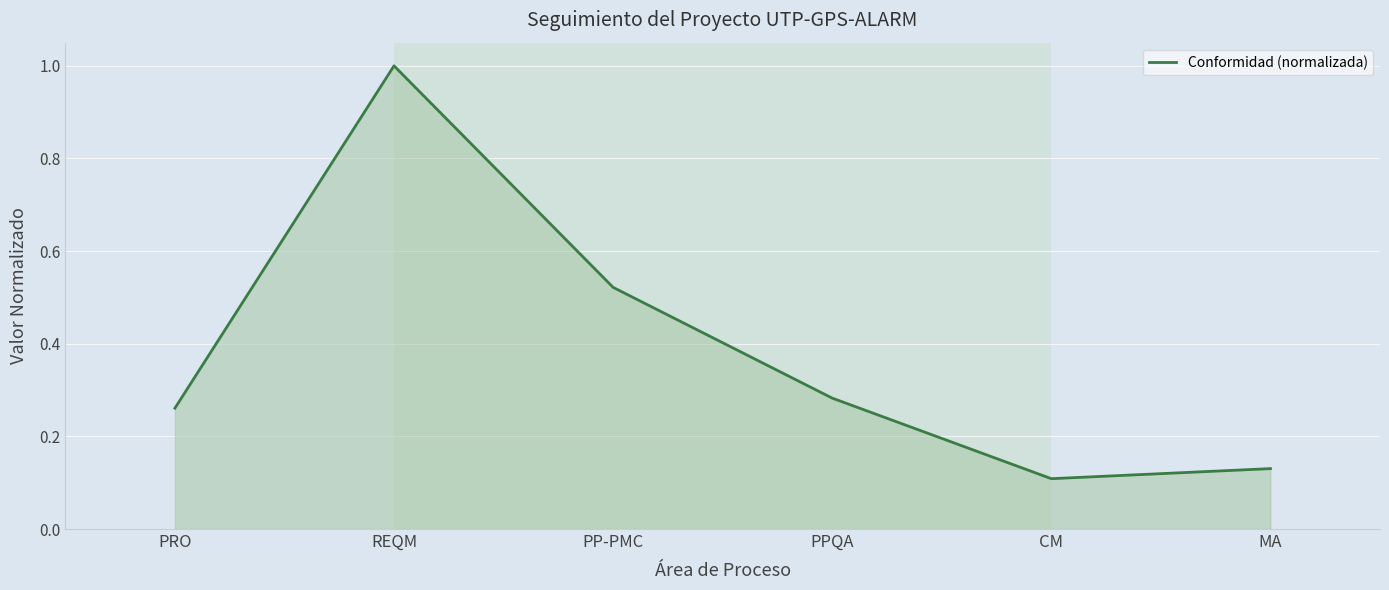

True or false: the data has more than 0 interior local peaks.

True